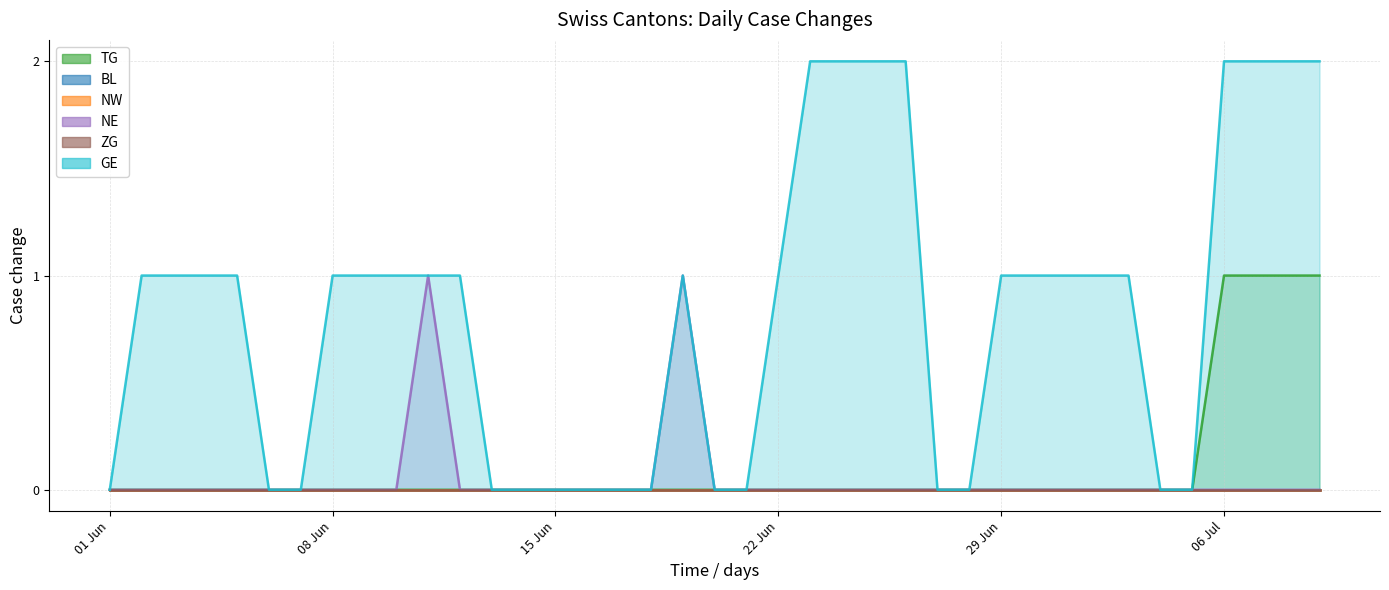

True or false: GE and TG intersect in this chart.

False